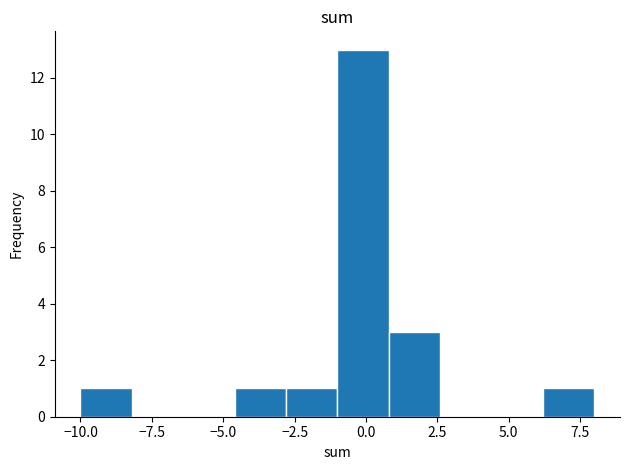

Around what value on the x-axis is the tallest bar? Give the approximate position of its centre, as read against the axis.

0.0